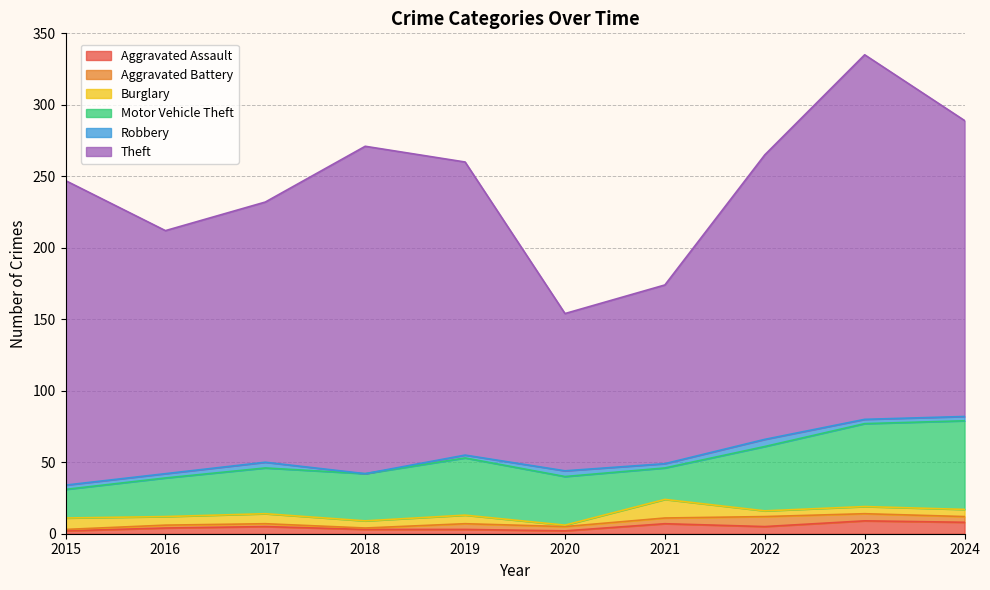

List the labels in order of Burglary value, smallest first.

2020, 2022, 2018, 2023, 2024, 2016, 2019, 2017, 2015, 2021